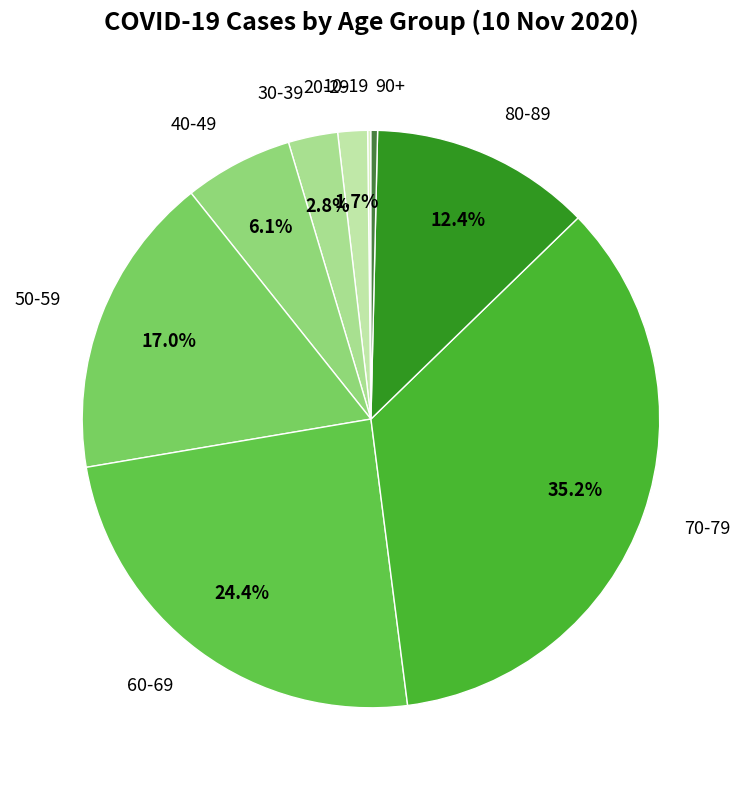

What is the largest slice in the pie chart?

70-79